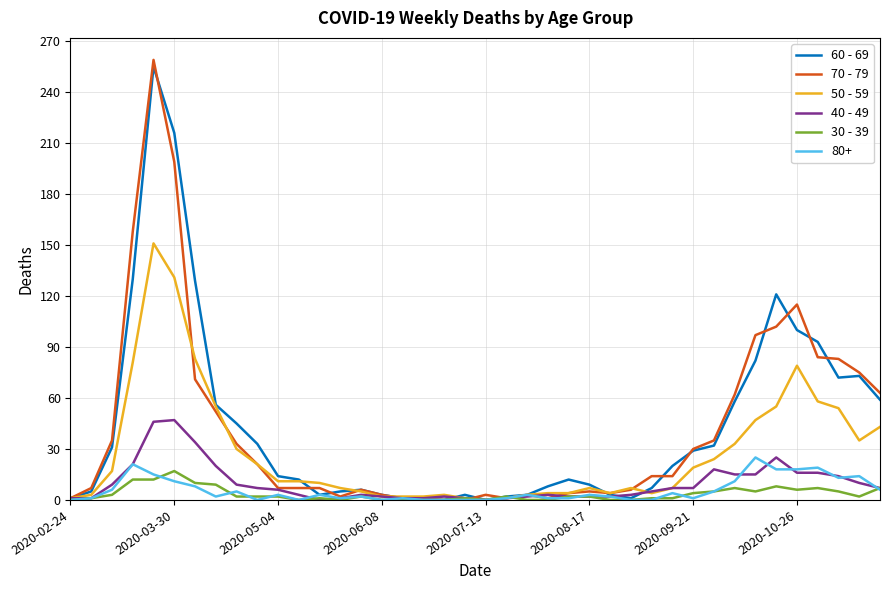

What is the greatest value displayed?

259